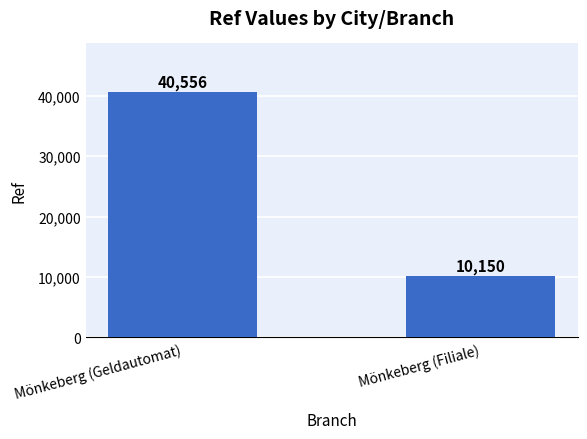

What is the difference between the values at Mönkeberg (Geldautomat) and Mönkeberg (Filiale)?

30406